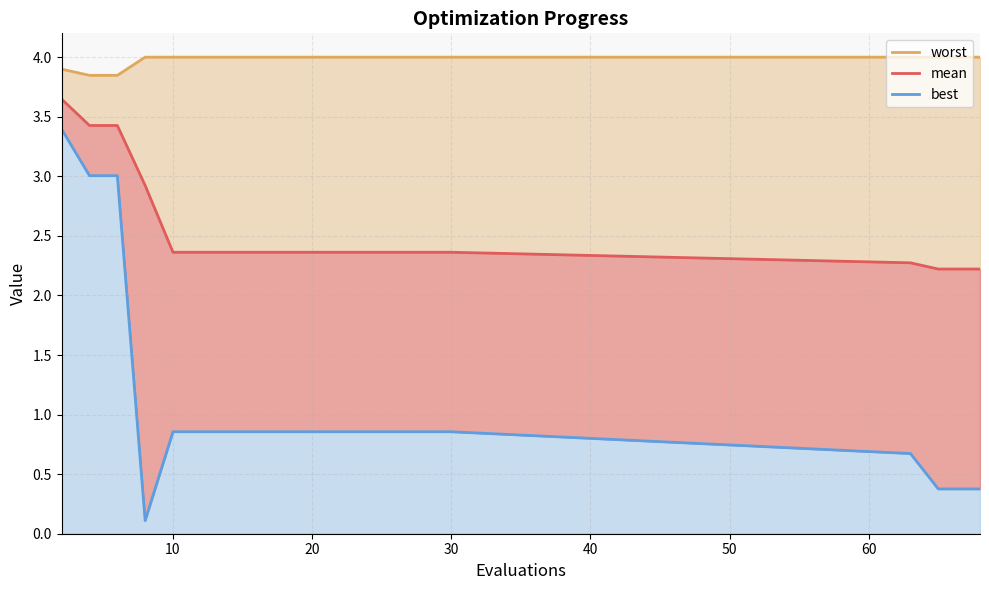

Does the chart have visible grid lines?

Yes